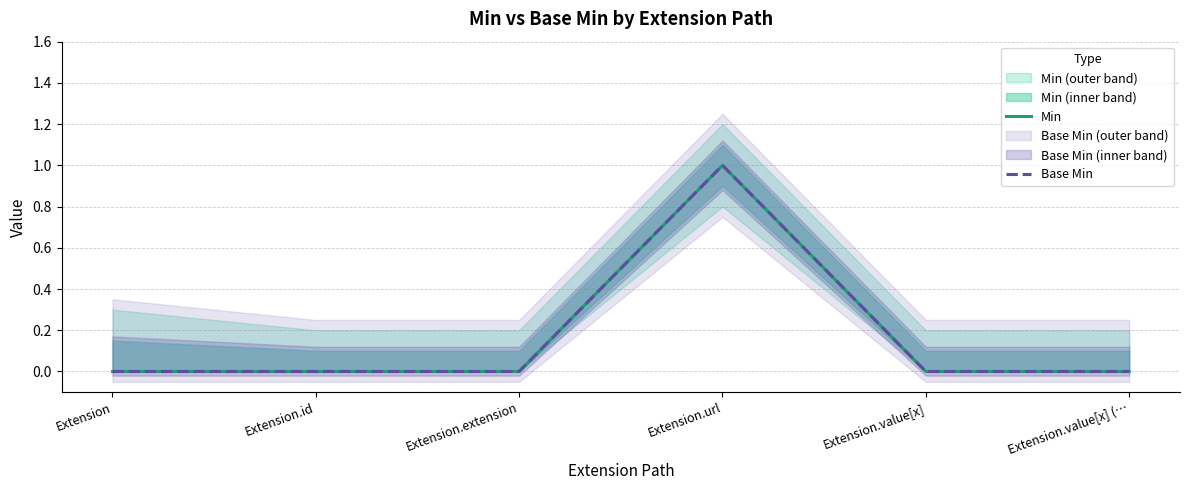

At which category is the sum across all series the highest?

Extension.url